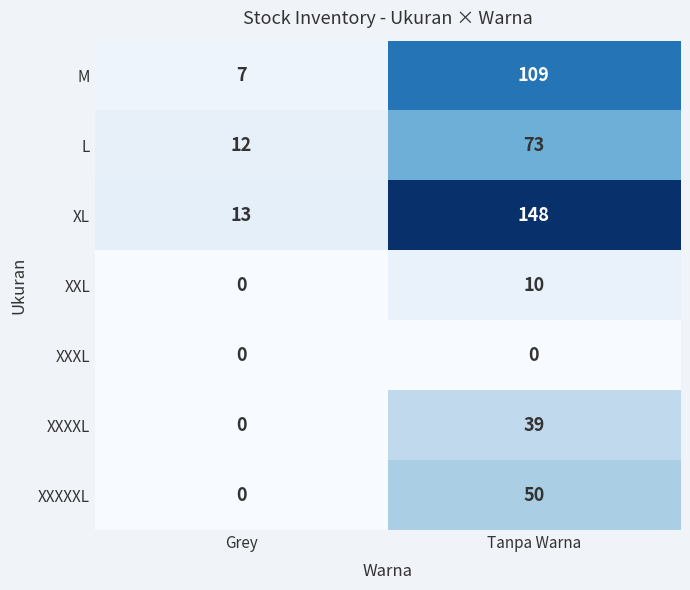

What is the total value across all series at Grey?

32